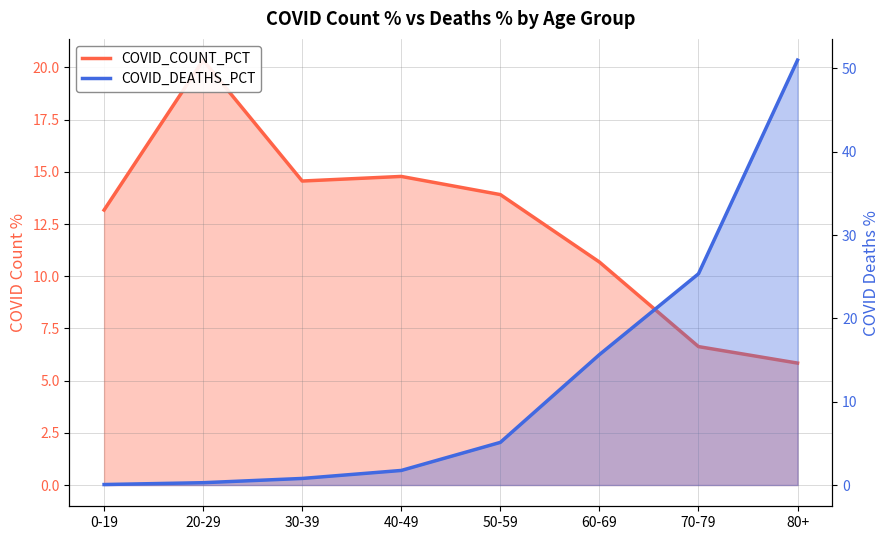

What is the average value of the COVID_COUNT_PCT series?

12.5